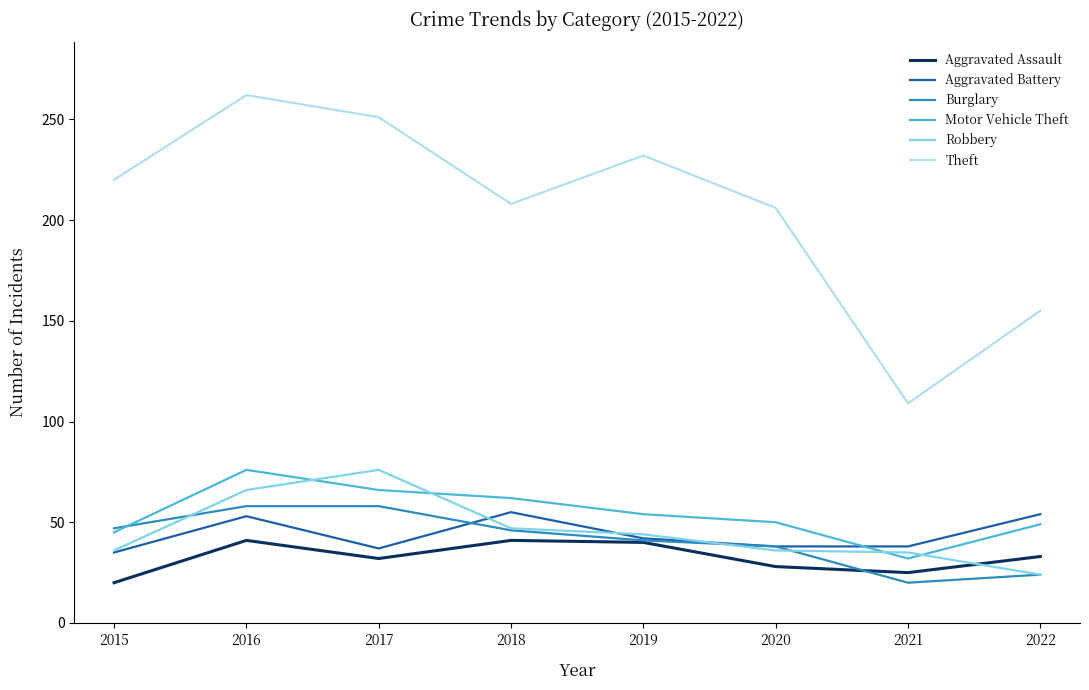

What is the sum of all Motor Vehicle Theft values?

434